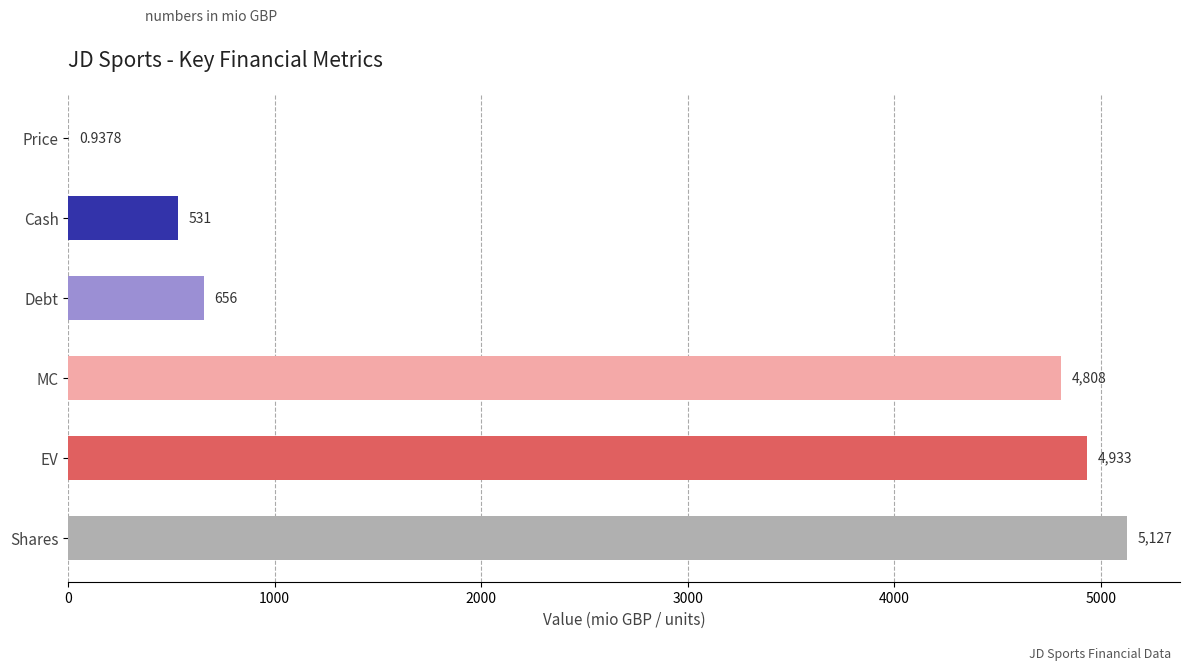

Are the bars horizontal?

Yes